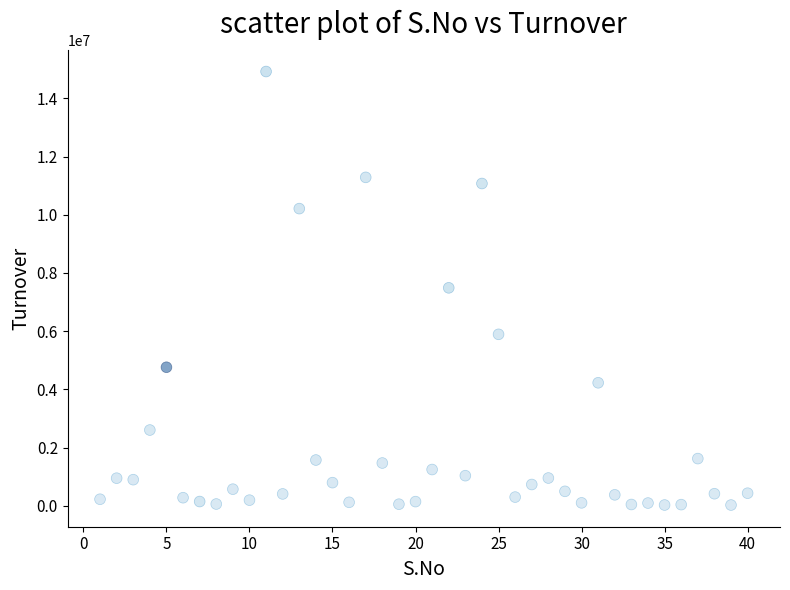

What is the range of X values (max minus min)?

39